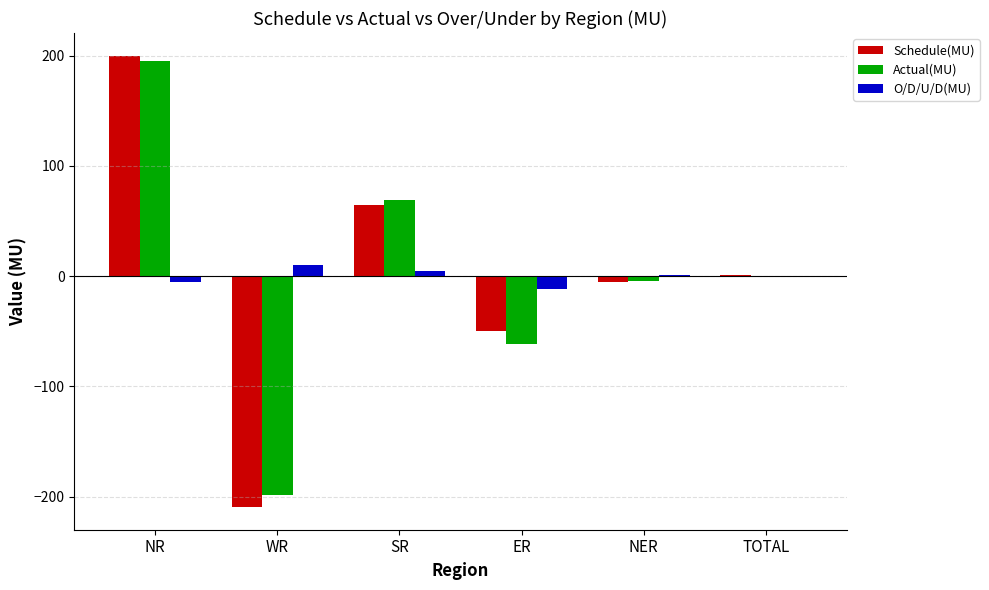

What is the sum of all Schedule(MU) values?

1.4